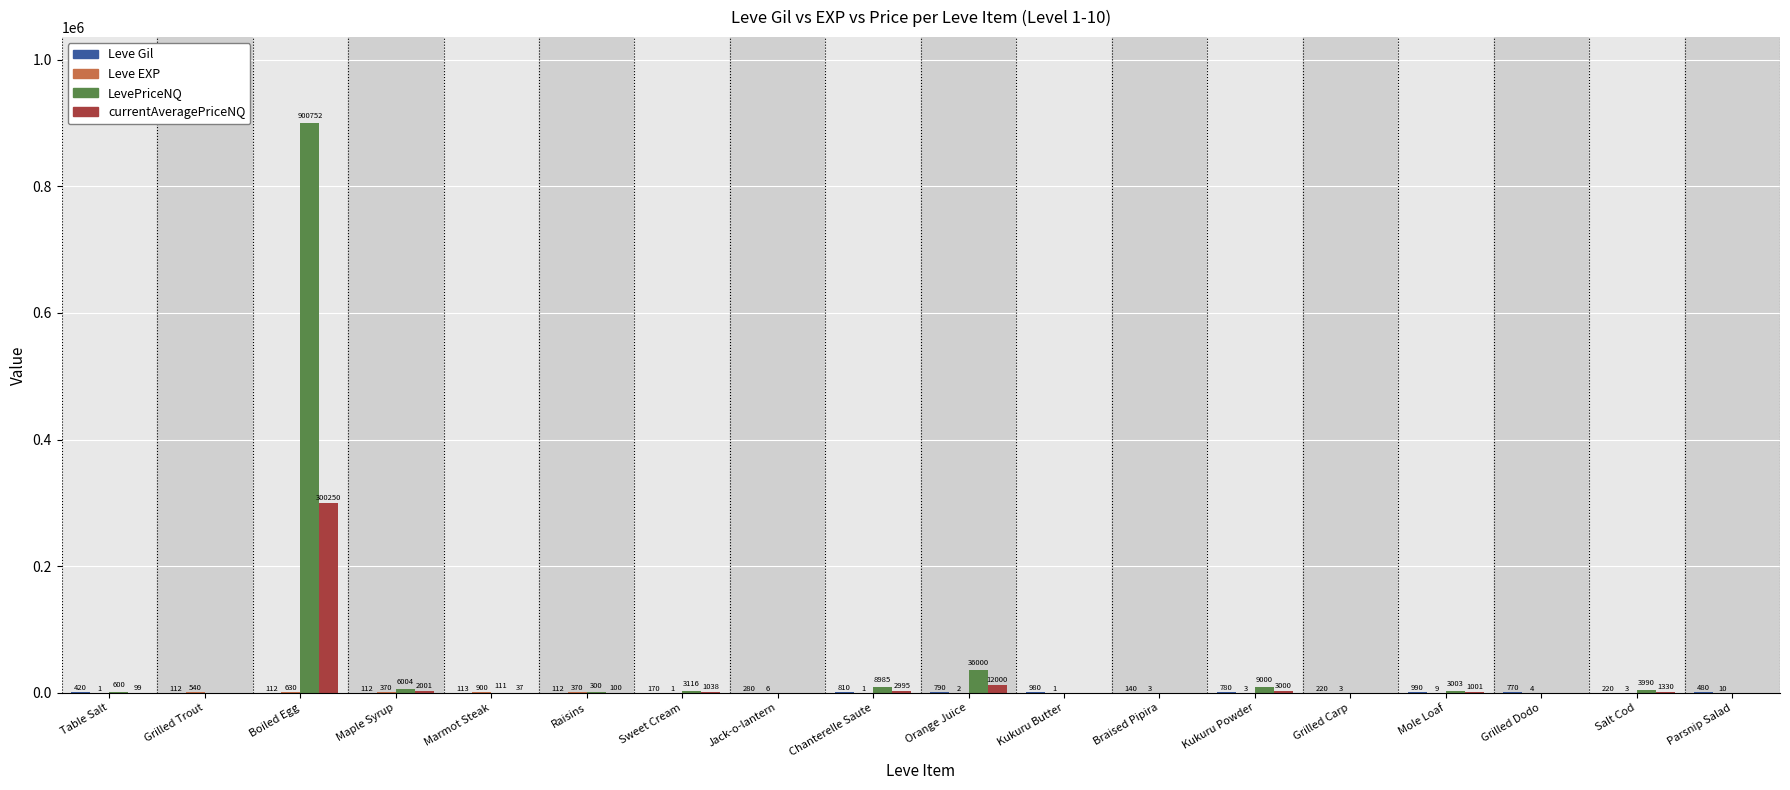

Is it true that currentAveragePriceNQ equals 1038 at Sweet Cream?

True